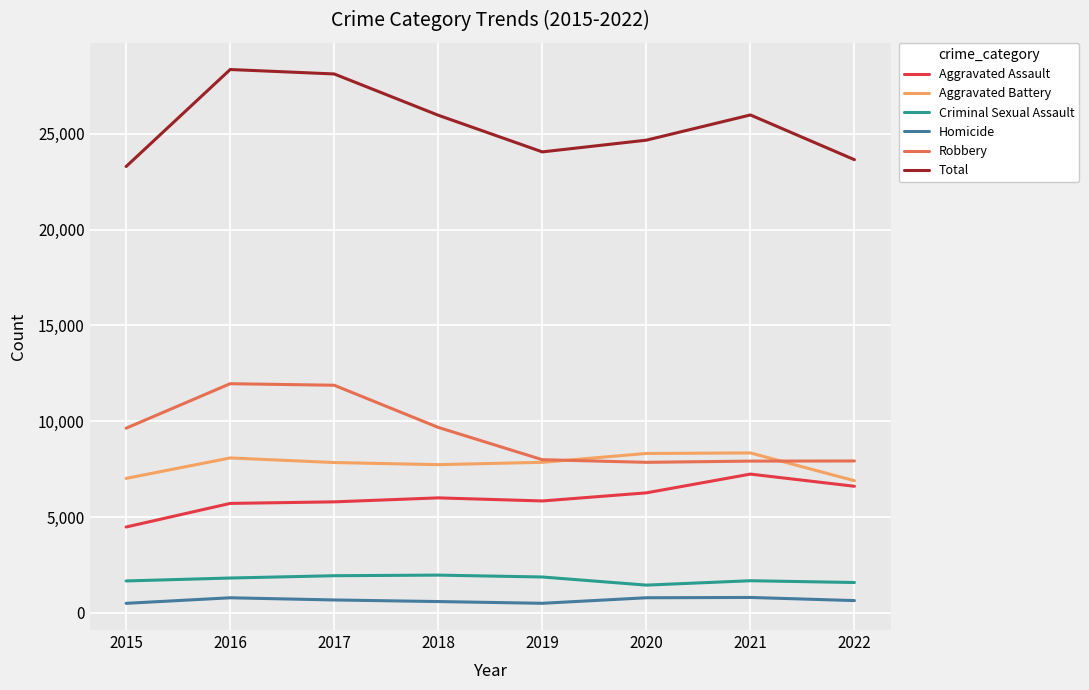

What is the highest value of the Homicide series?

803